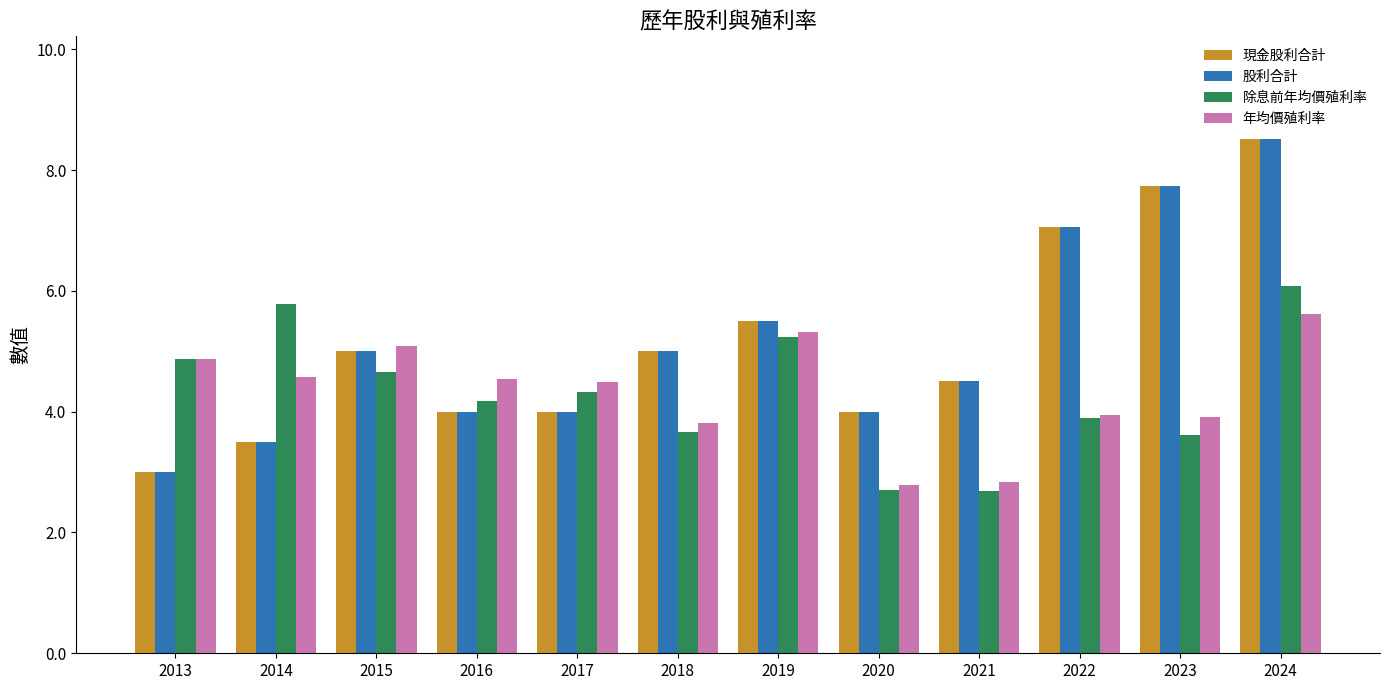

What value does the 現金股利合計 series have at 2015?

5.0